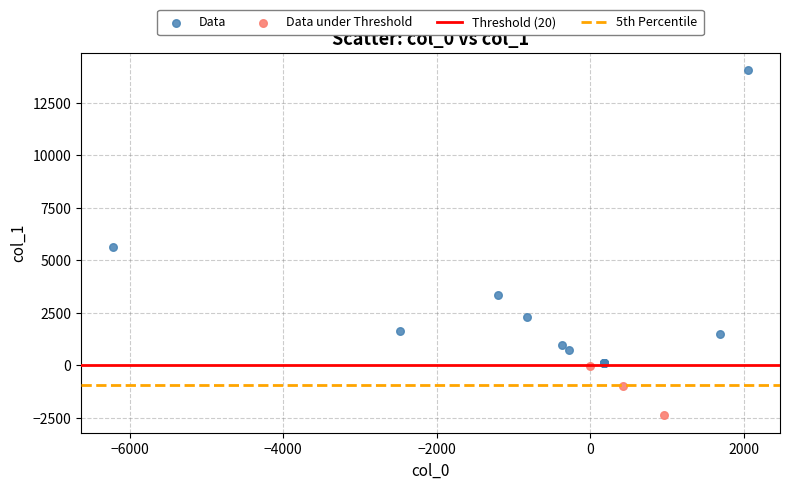

Which series reaches the minimum Y coordinate?

Data under Threshold